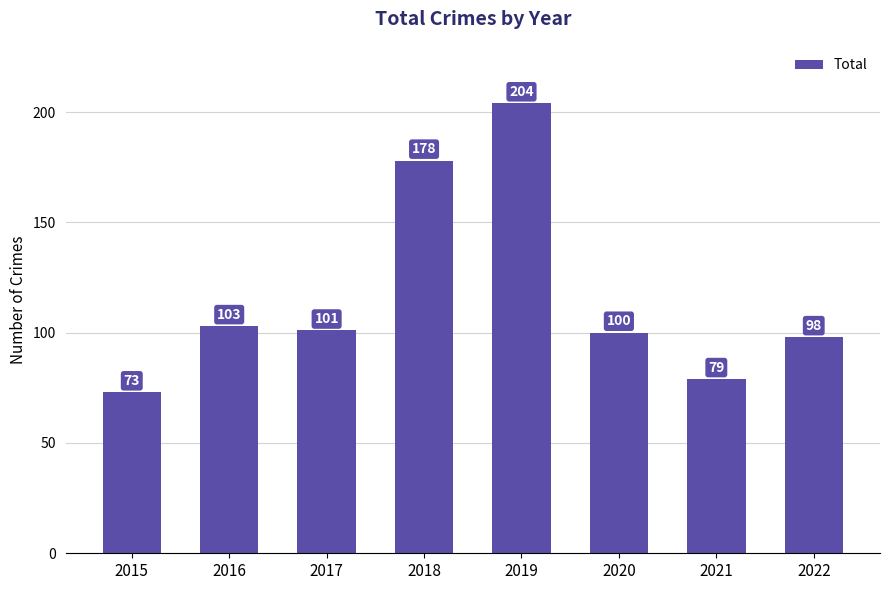

What is the difference between the values at 2016 and 2019?

101